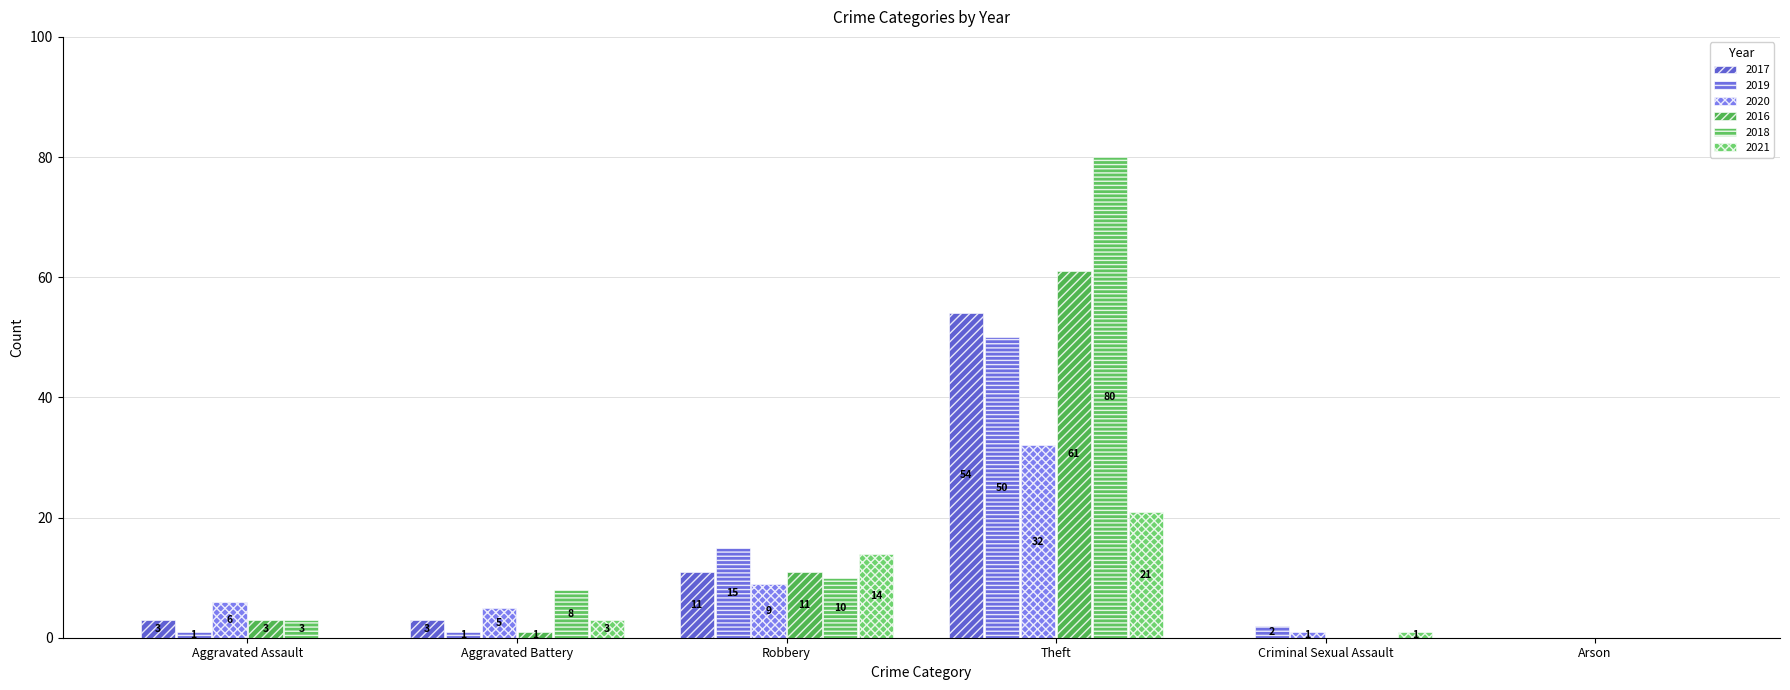

Is the value of 2018 at Aggravated Assault greater than the value of 2021 at Criminal Sexual Assault?

Yes